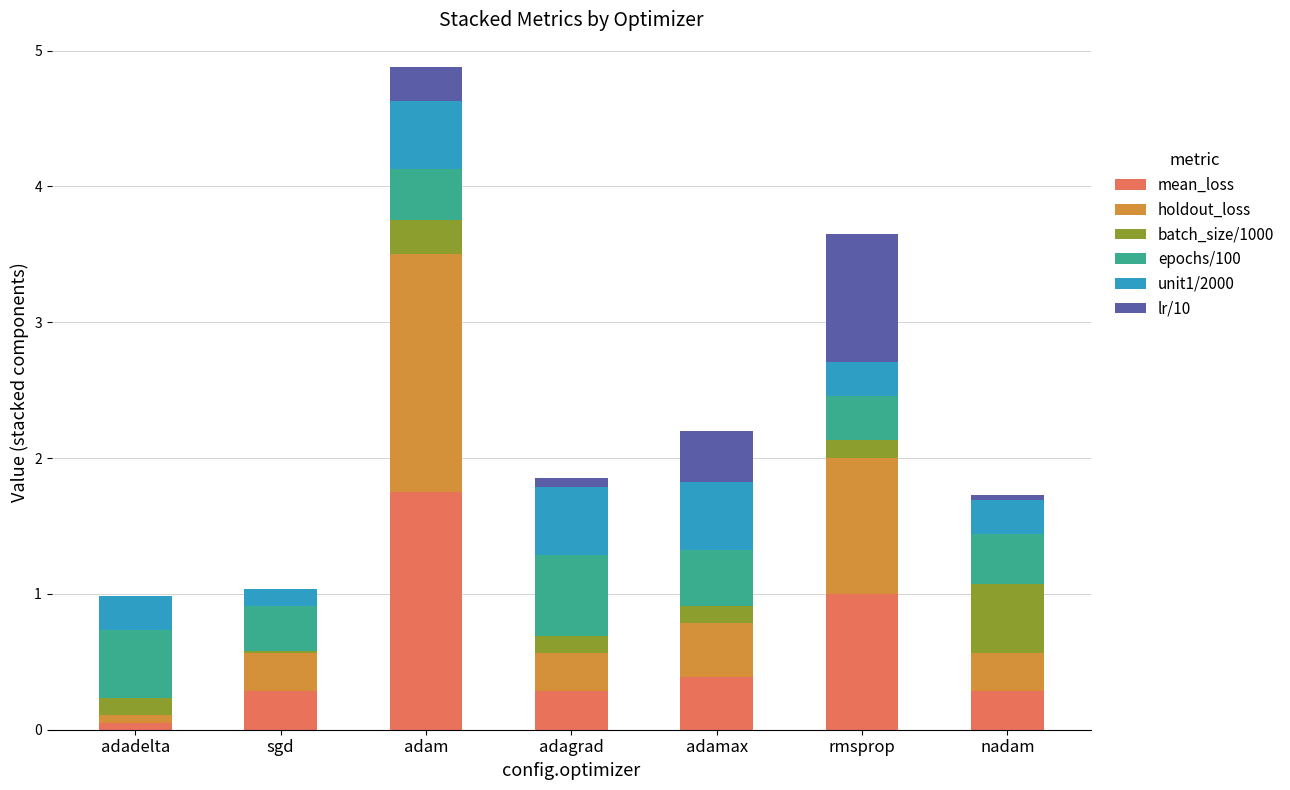

At which category is the sum across all series the highest?

adam